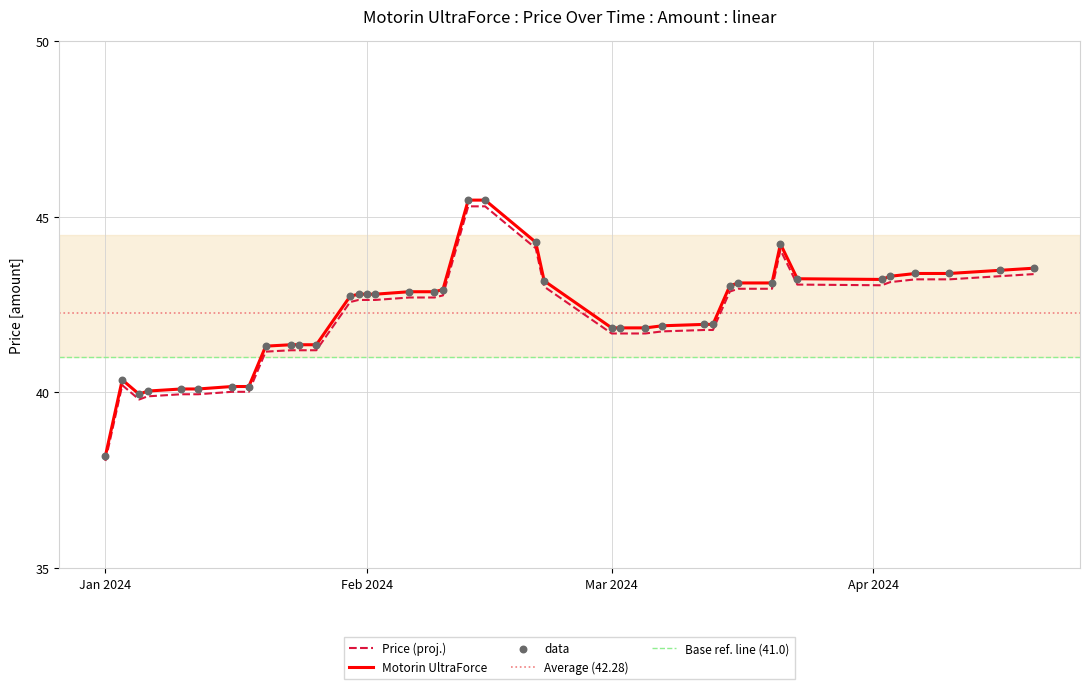

Between 2024-01-10 and 2024-03-16, which is larger?

2024-03-16